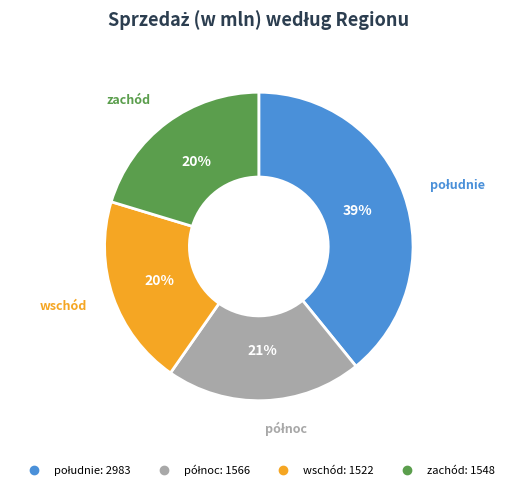

True or false: zachód accounts for 15% of the total.

False